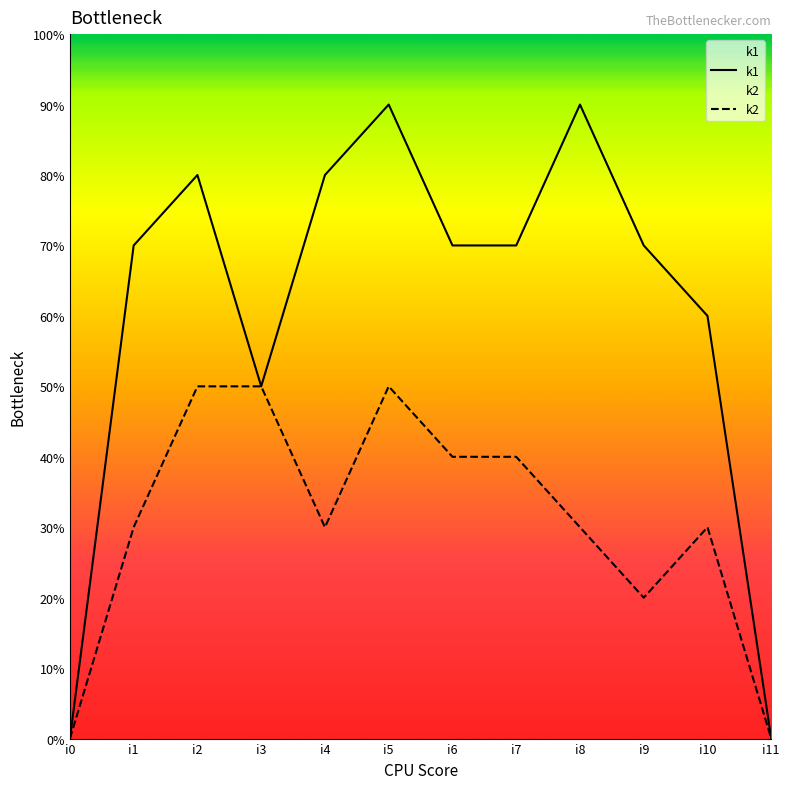

Does the chart have visible grid lines?

No